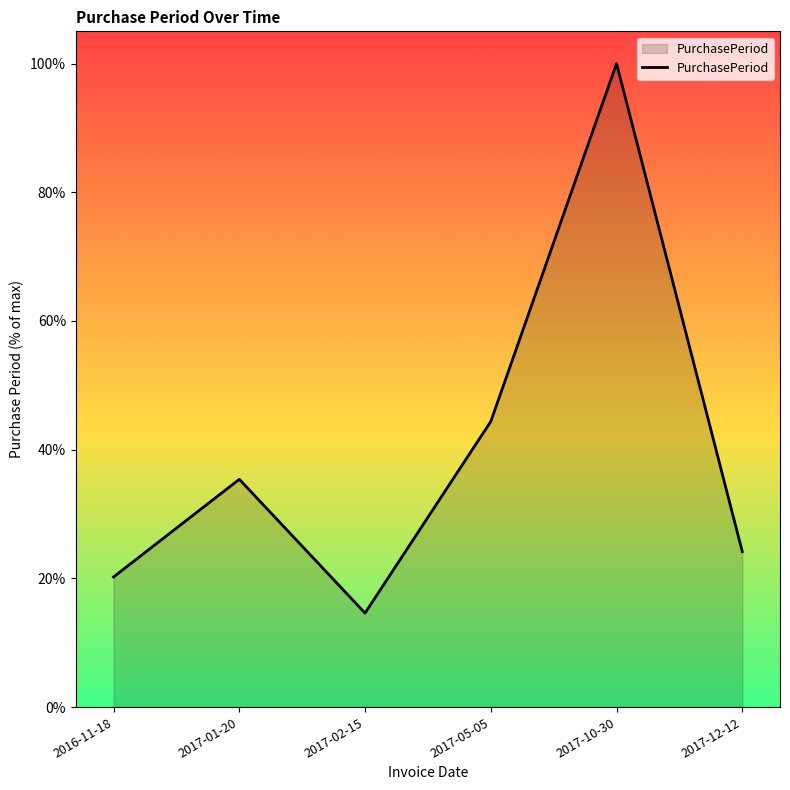

Rank the categories by value from highest to lowest.

2017-10-30, 2017-05-05, 2017-01-20, 2017-12-12, 2016-11-18, 2017-02-15